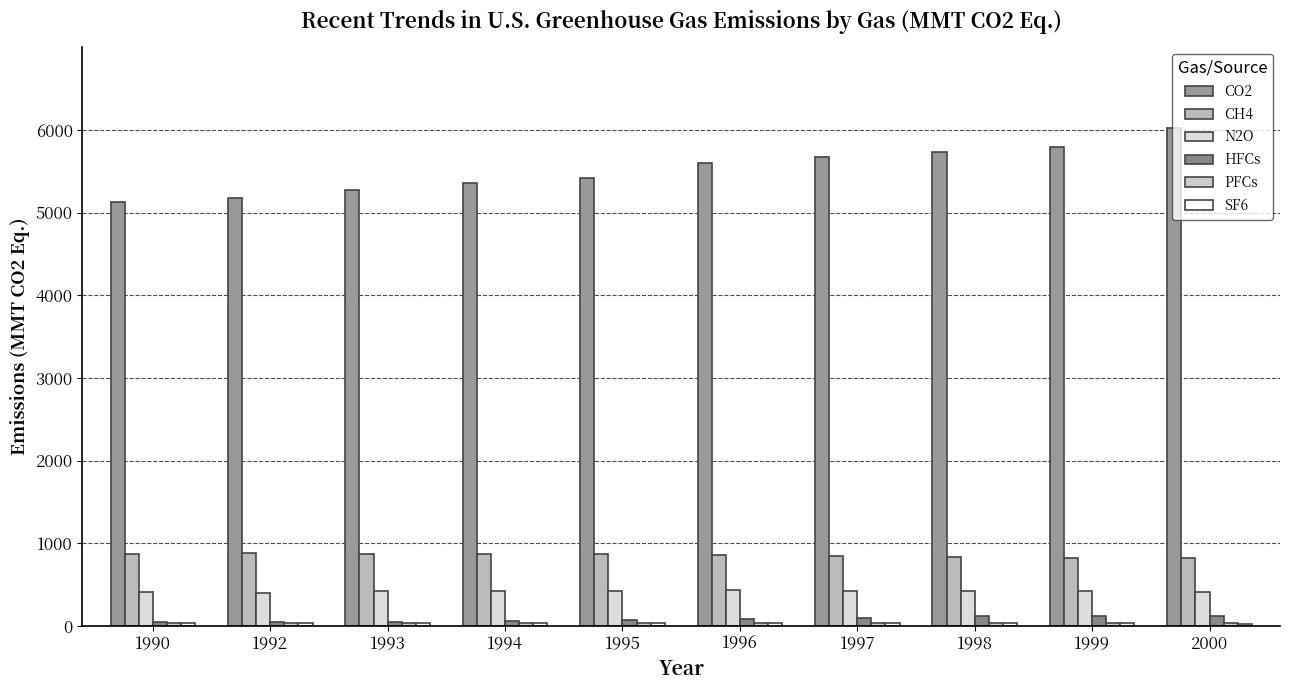

How many distinct data groups are displayed?

6